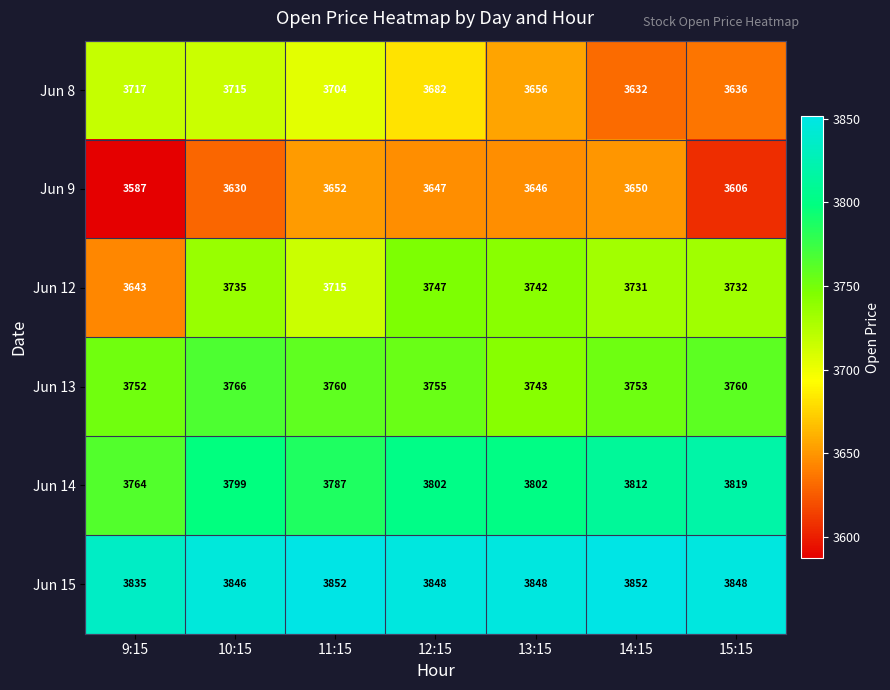

How many categories are shown in the chart?

7